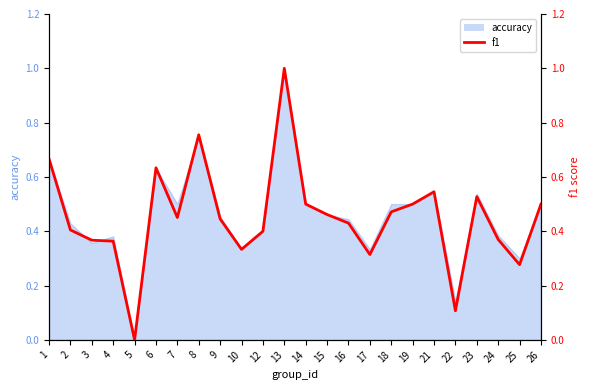

Is it true that the value at 13 is 1.4?

False